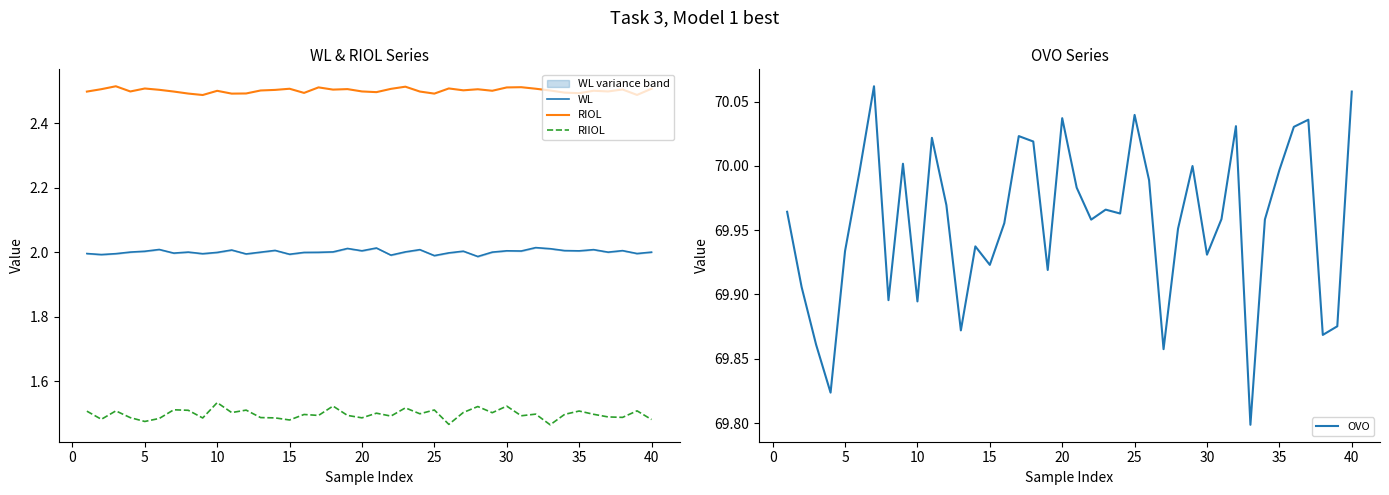

Is the value of RIIOL at 5 greater than the value of WL at 10?

No